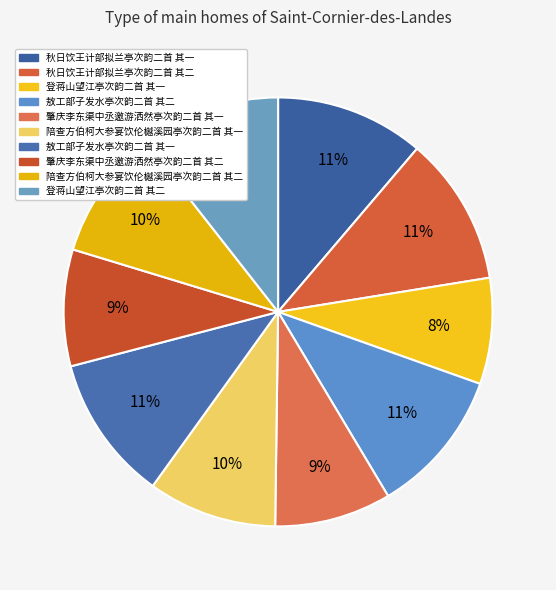

How many slices are in this pie chart?

10